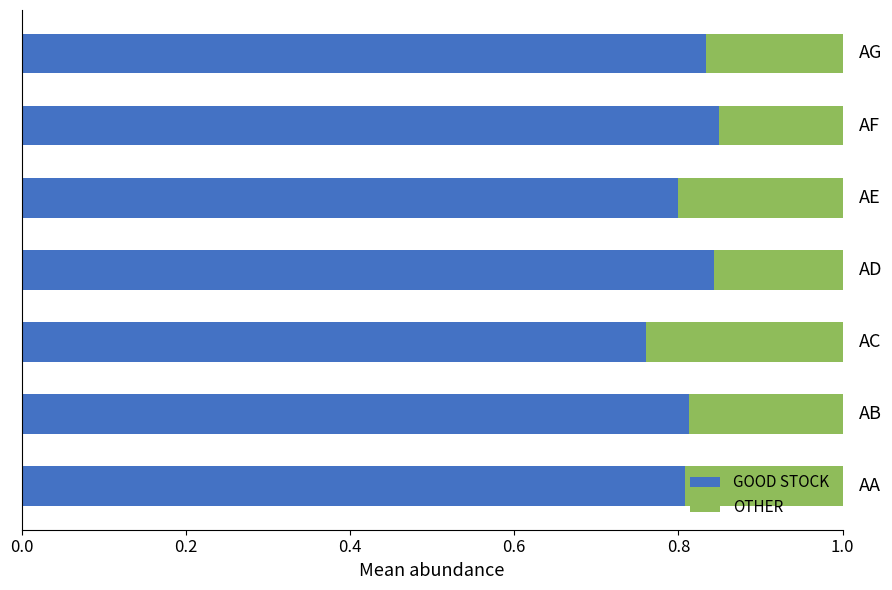

What is the sum of all GOOD STOCK values?

5.7